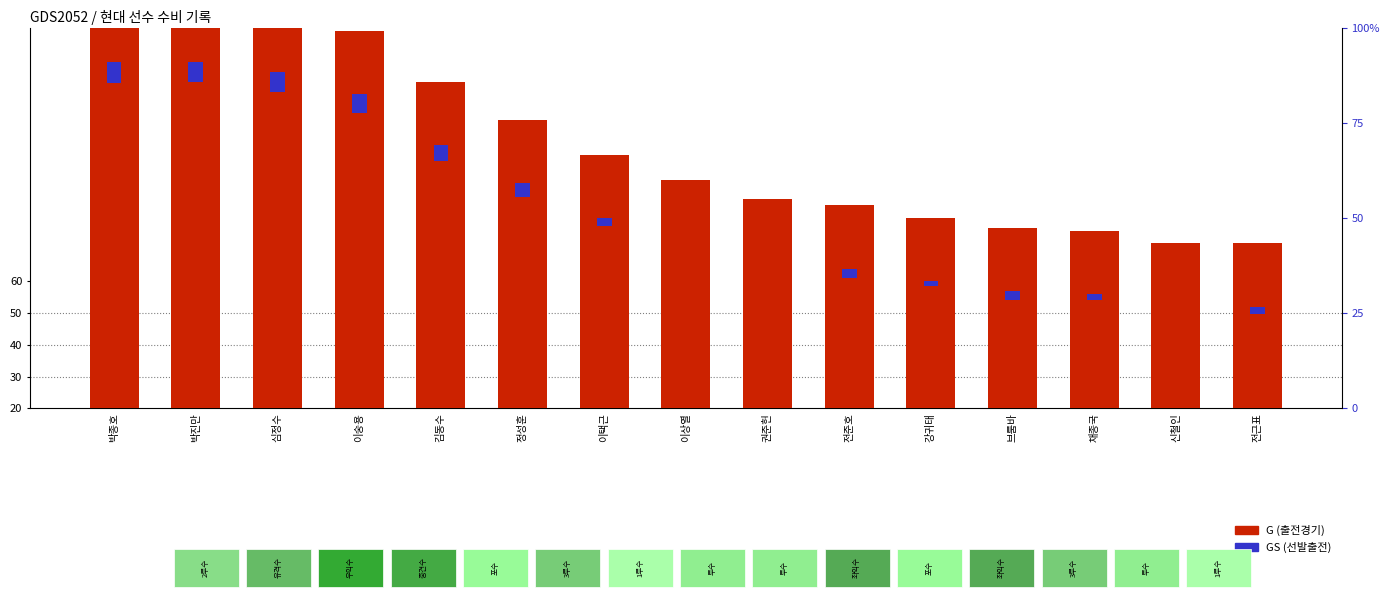

List the labels in order of G (출전경기) value, smallest first.

신철인, 전근표, 채종국, 브룸바, 강귀태, 전준호, 권준헌, 이상열, 이택근, 정성훈, 김동수, 이숭용, 심정수, 박종호, 박진만